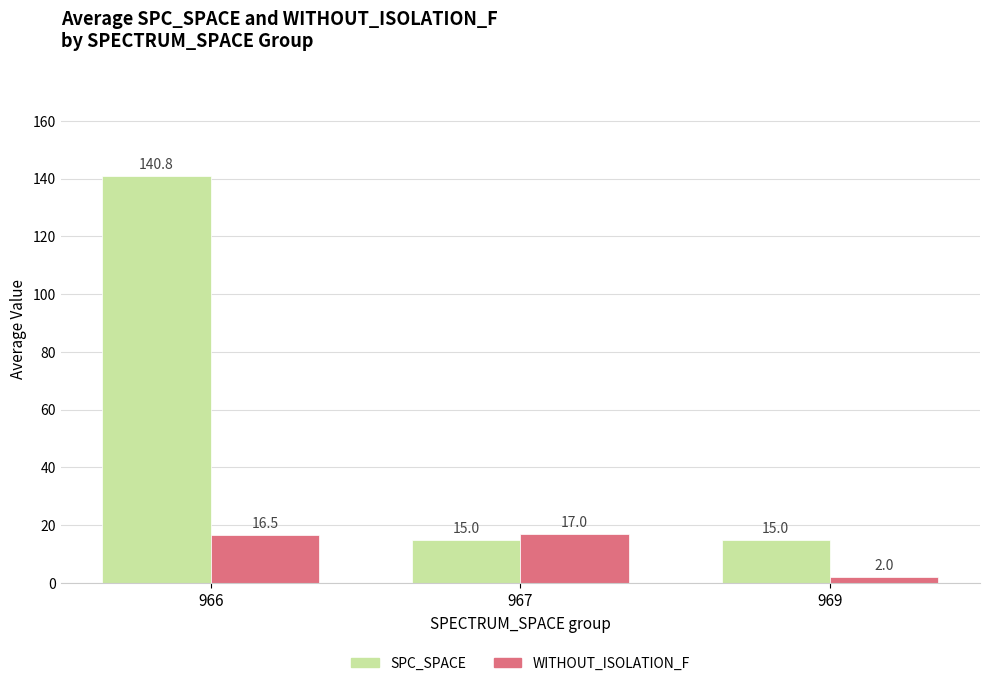

At which category does the chart reach its minimum across all series?

969